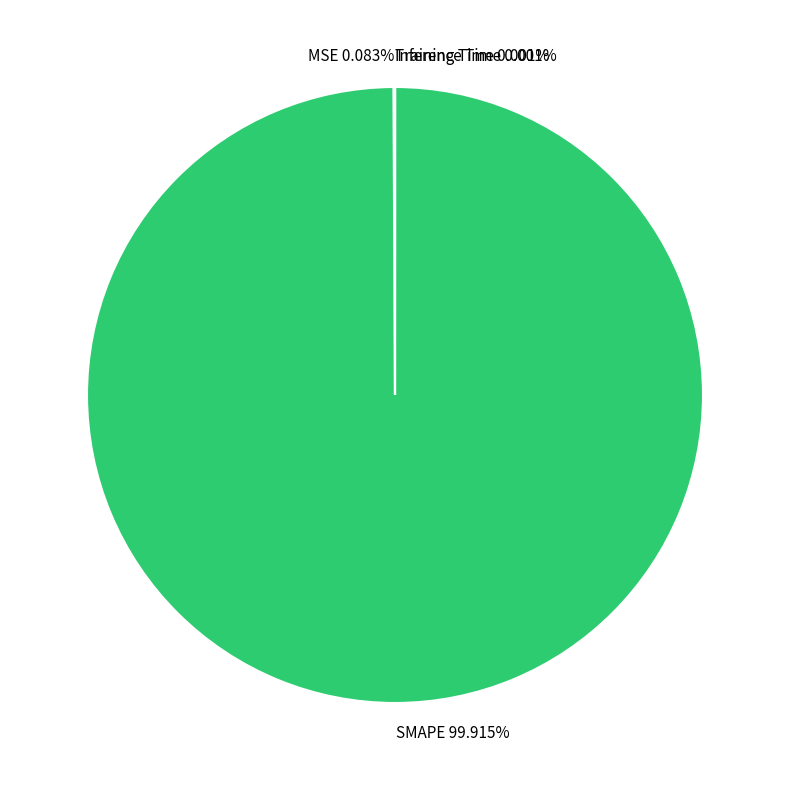

To the nearest percent, what is the average slice percentage?

25%